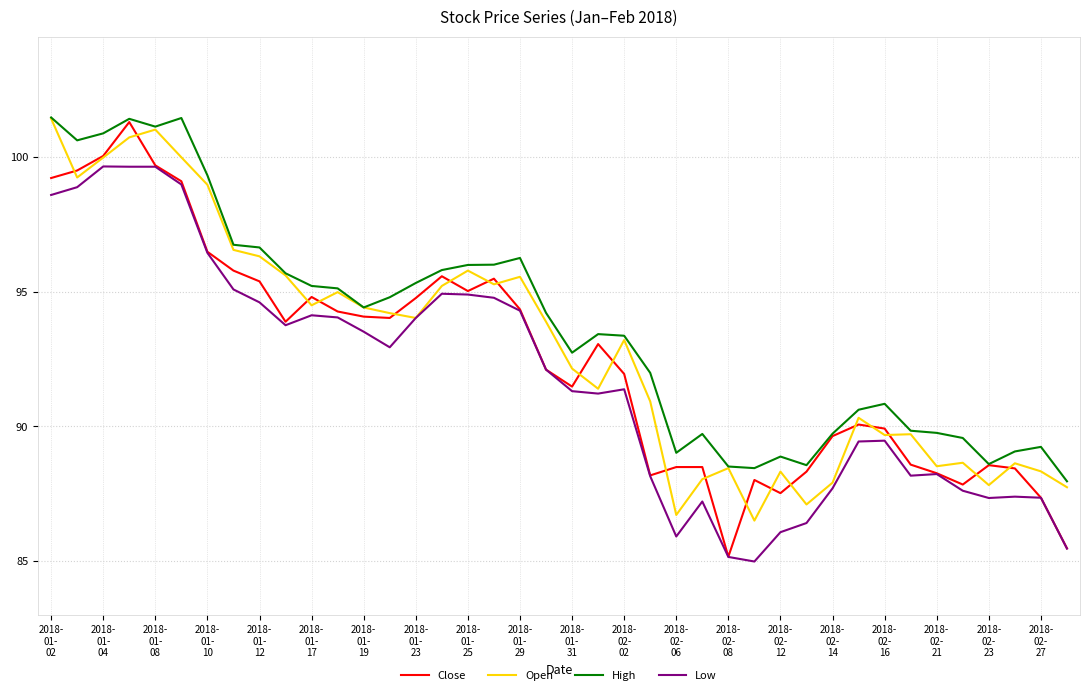

What is the minimum value for Low?

85.0